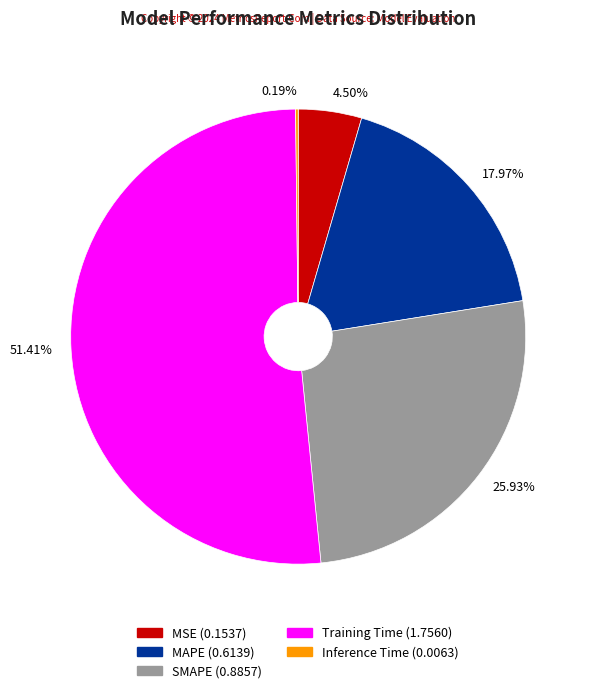

Which has a higher value, Training Time or SMAPE?

Training Time